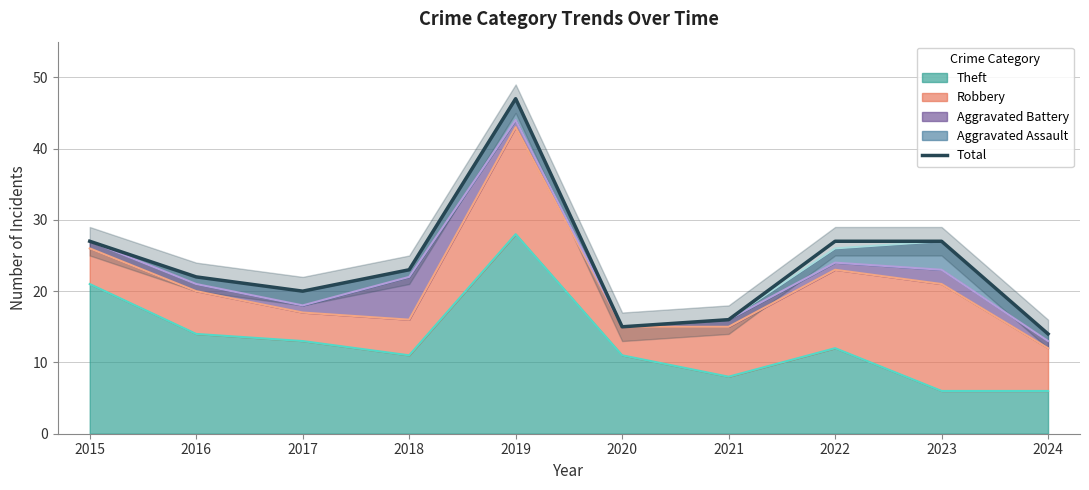

How many data points does each series have?

10